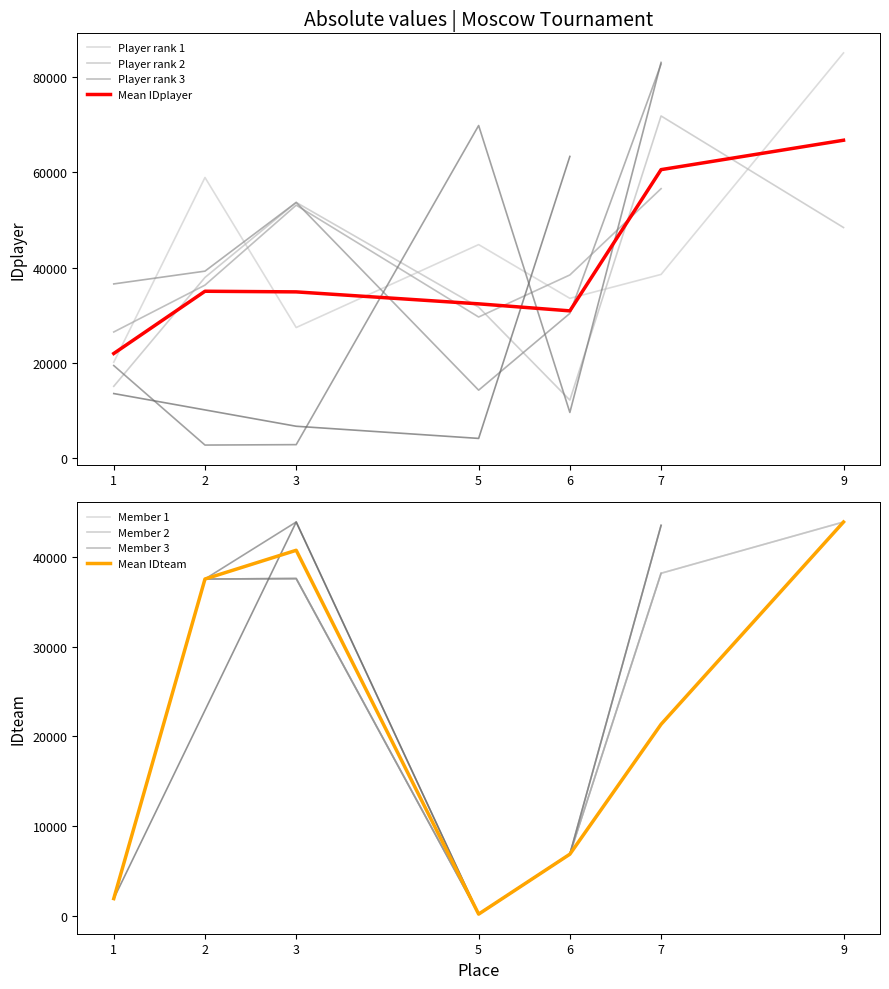

Is it true that IDteam equals 64935 at 3?

False